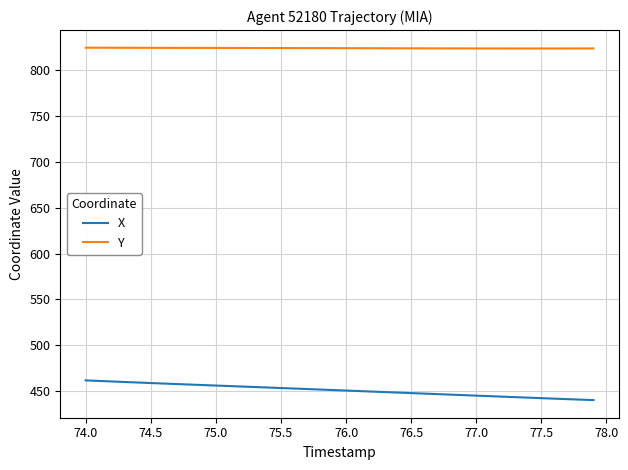

What is the highest value of the Y series?

824.2